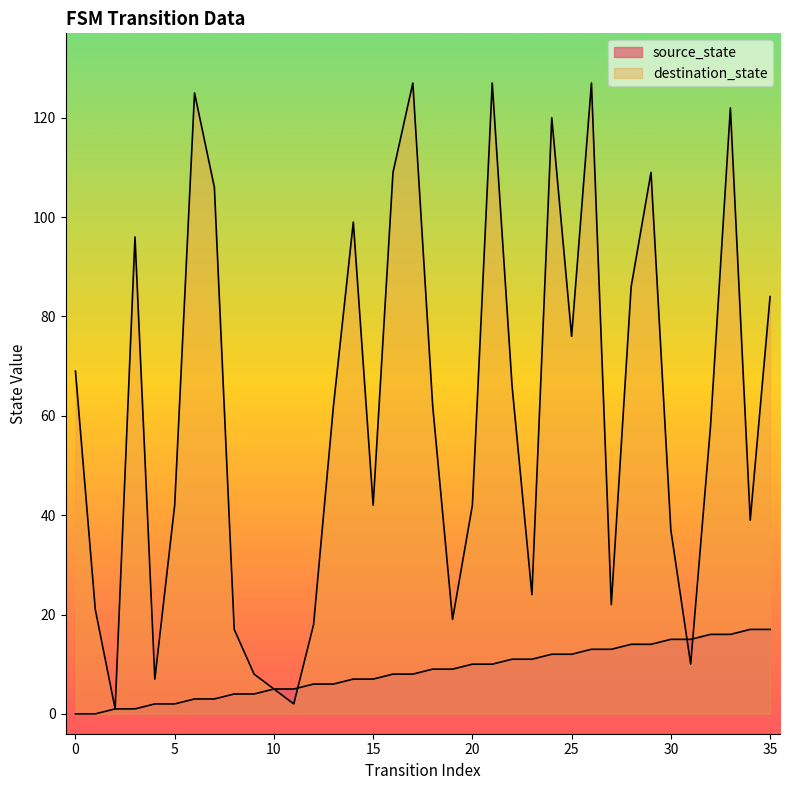

The destination_state series shows 76 at 33. True or false?

False